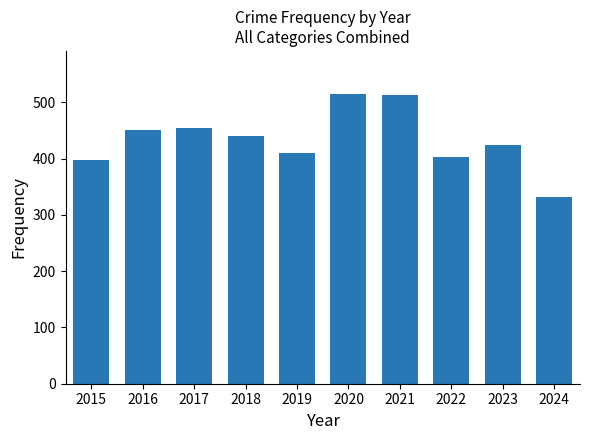

What is the change in value from 2015 to 2024?

-66